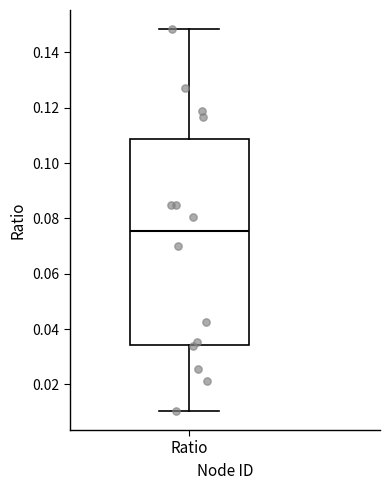

Transcribe this box plot: give where the median line is, the range the box spans, and where the two whiskers end, as read against the y-axis. The values are not printed on the chart, so give them approximately, as read against the axis.

median 0.076, box 0.034 to 0.108, whiskers 0.010 to 0.148